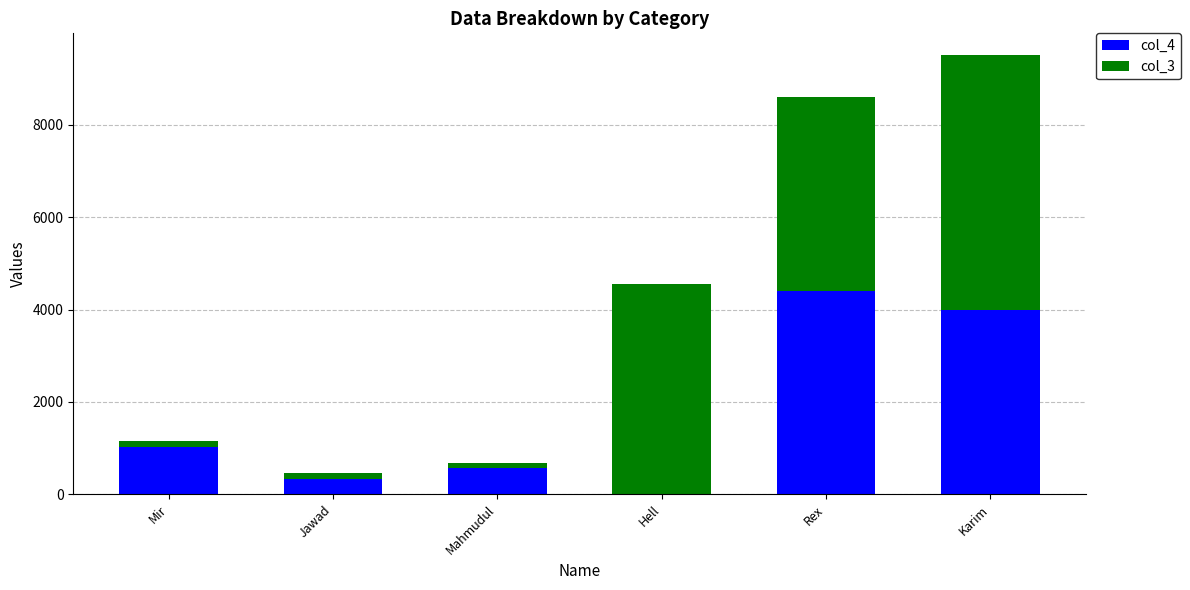

True or false: col_4 has a value of 1023 at Mir.

True